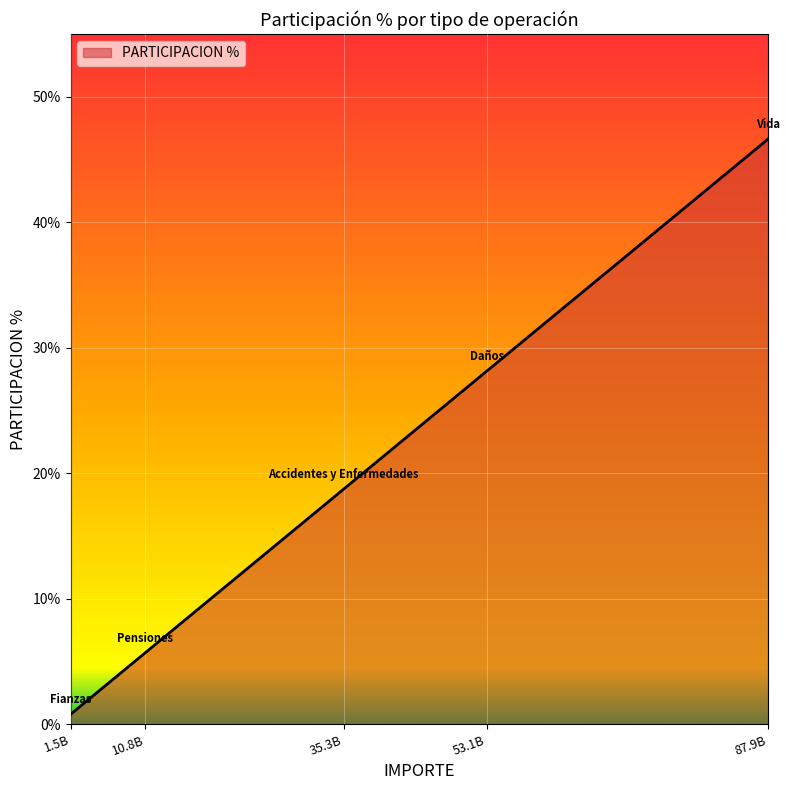

What is the difference between the second highest and minimum values?

27.3